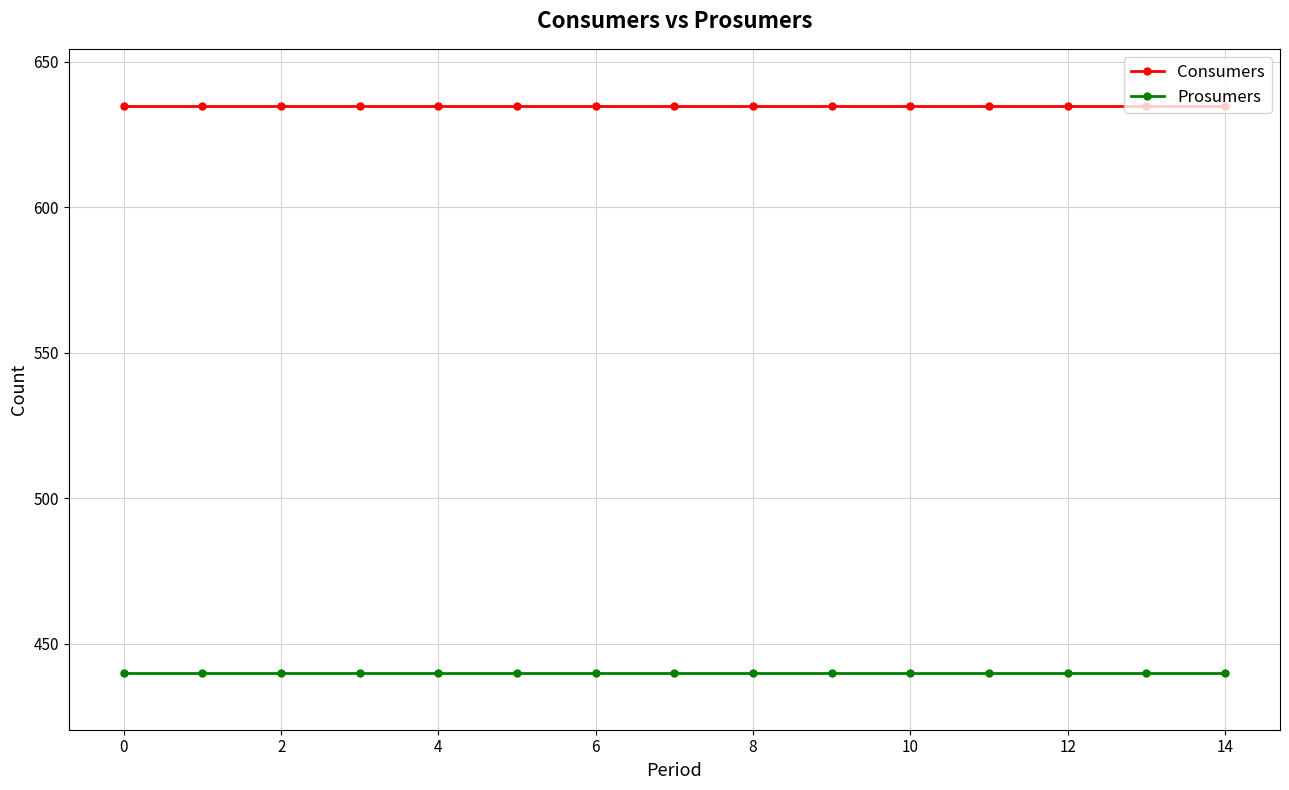

What is the maximum value for Prosumers?

440